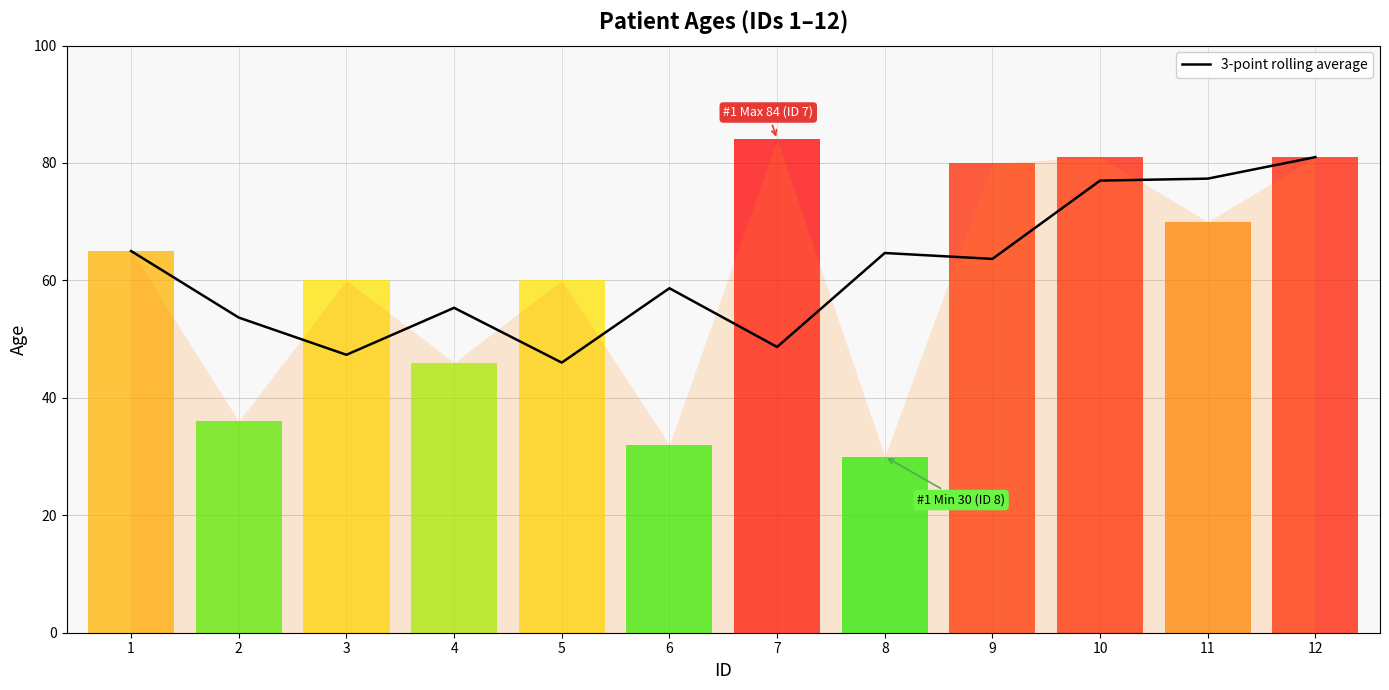

At which category does the chart reach its peak across all series?

12